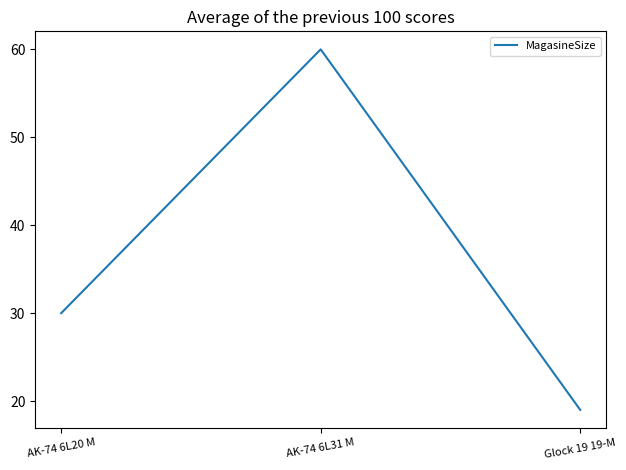

The chart shows a value of 40 at AK-74 6L20 M. True or false?

False